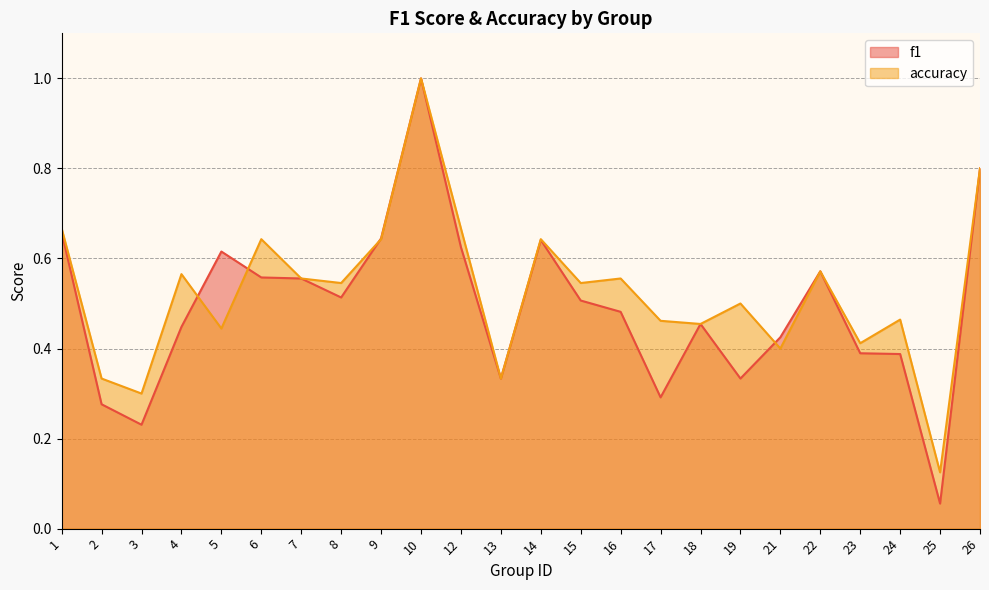

Between 14 and 12, which is larger?

14